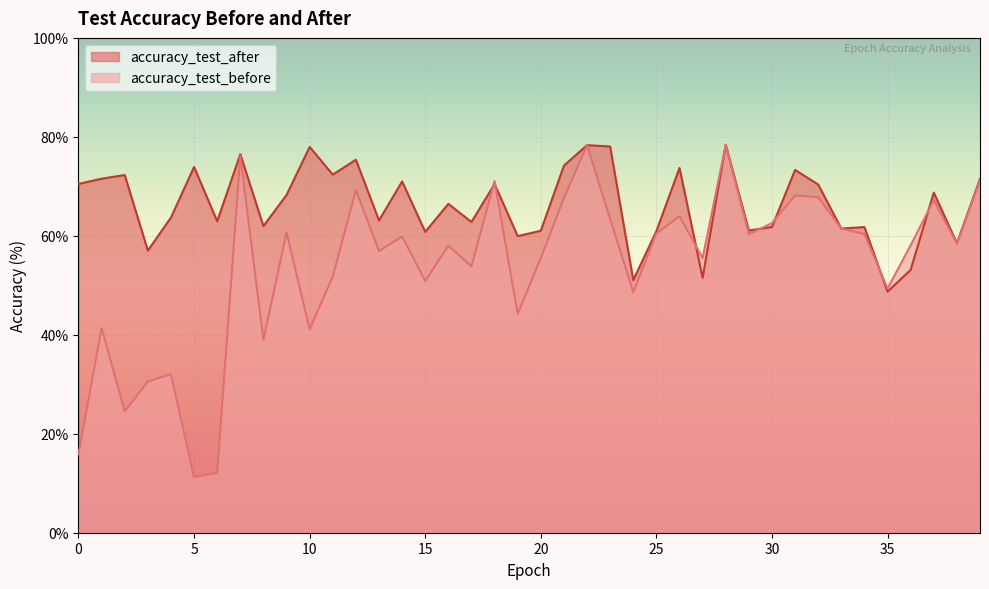

True or false: accuracy_test_before has more than 0 interior local peaks.

True